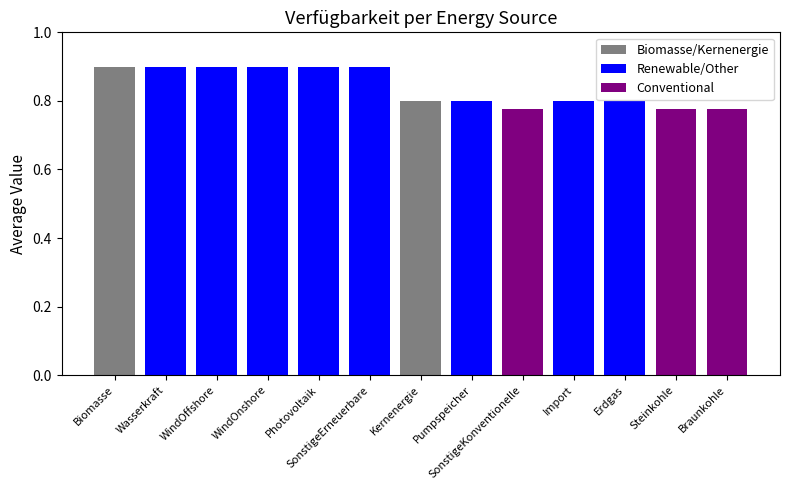

What is the difference between the maximum and minimum values?

0.1